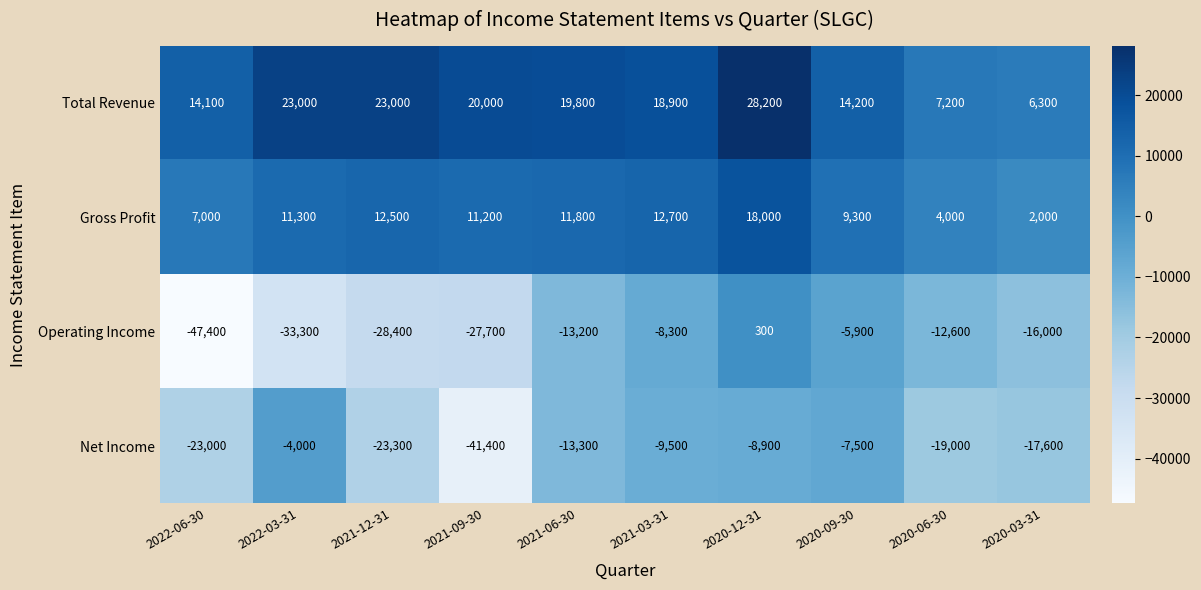

List the labels in order of Operating Income value, largest first.

2020-12-31, 2020-09-30, 2021-03-31, 2020-06-30, 2021-06-30, 2020-03-31, 2021-09-30, 2021-12-31, 2022-03-31, 2022-06-30